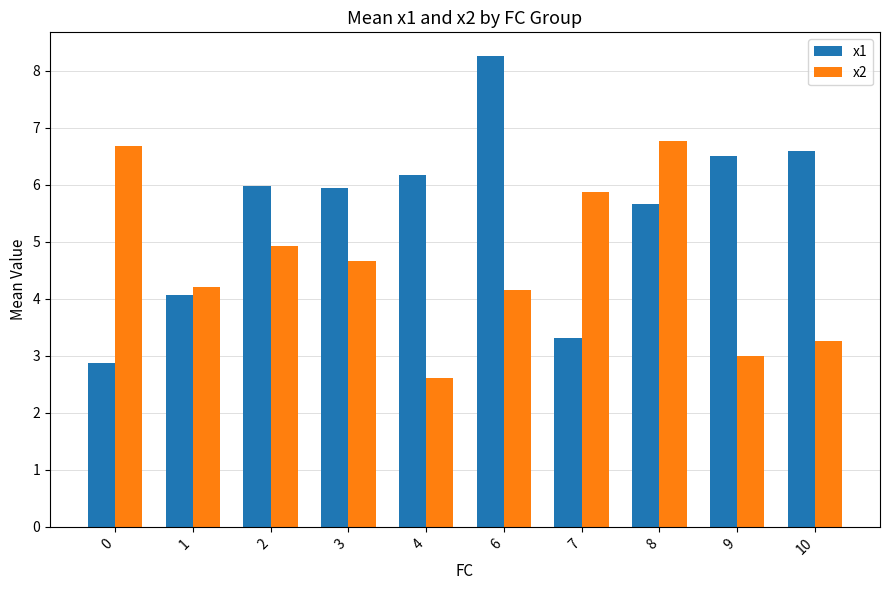

True or false: x2 has a value of 4.7 at 3.

True